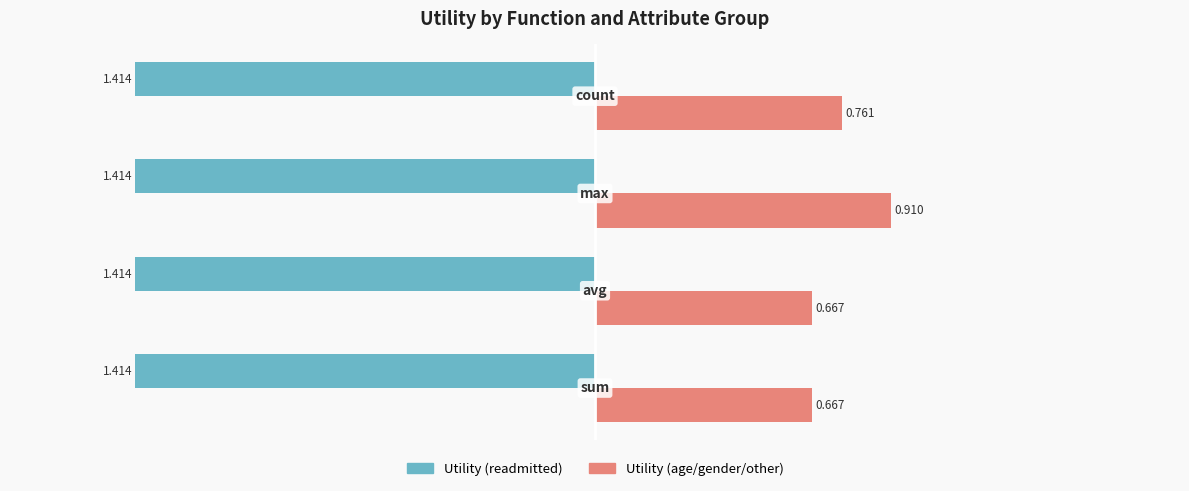

Which series has the largest total across all categories?

Utility (age/gender/other)